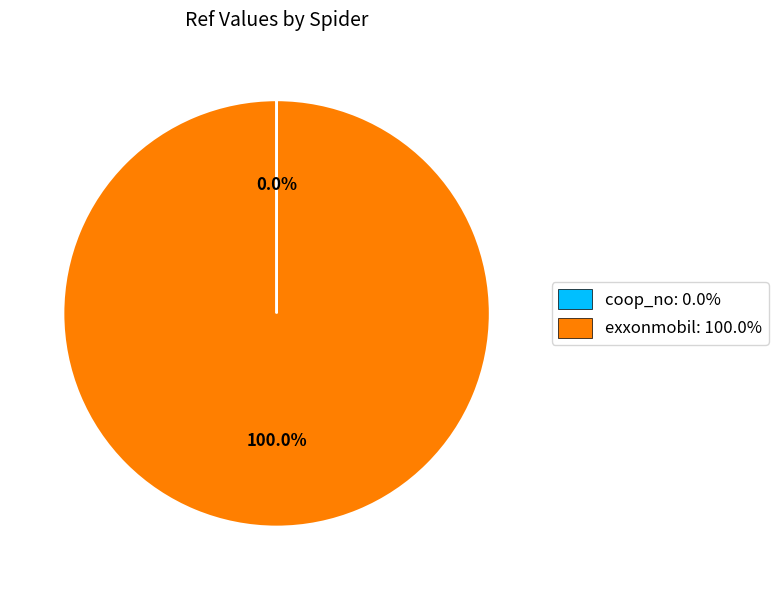

Is exxonmobil: 100.0% the majority of the pie?

Yes